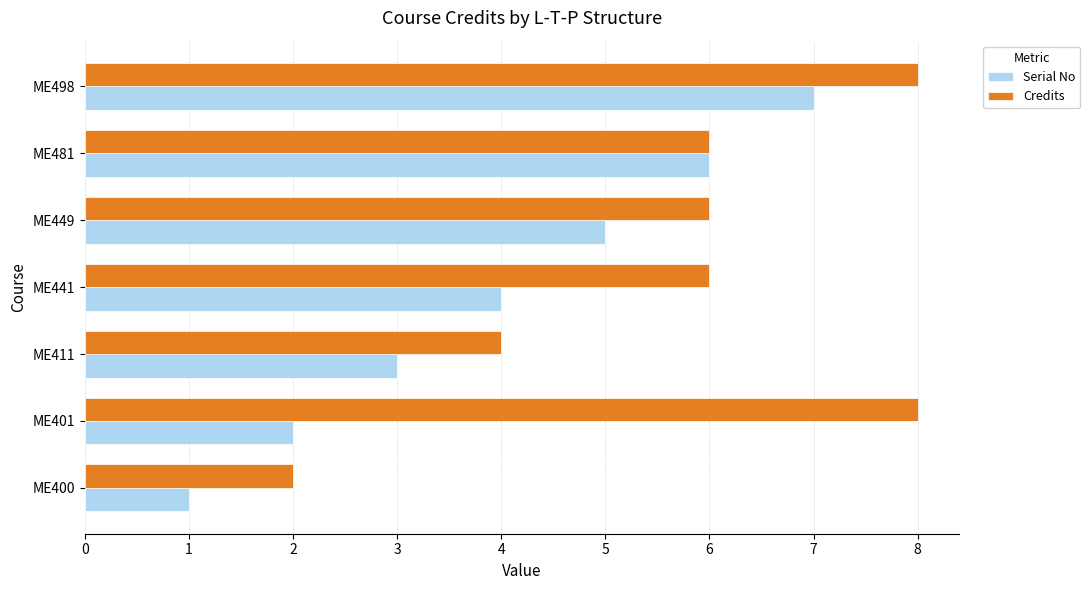

What is the maximum value shown in the chart?

8